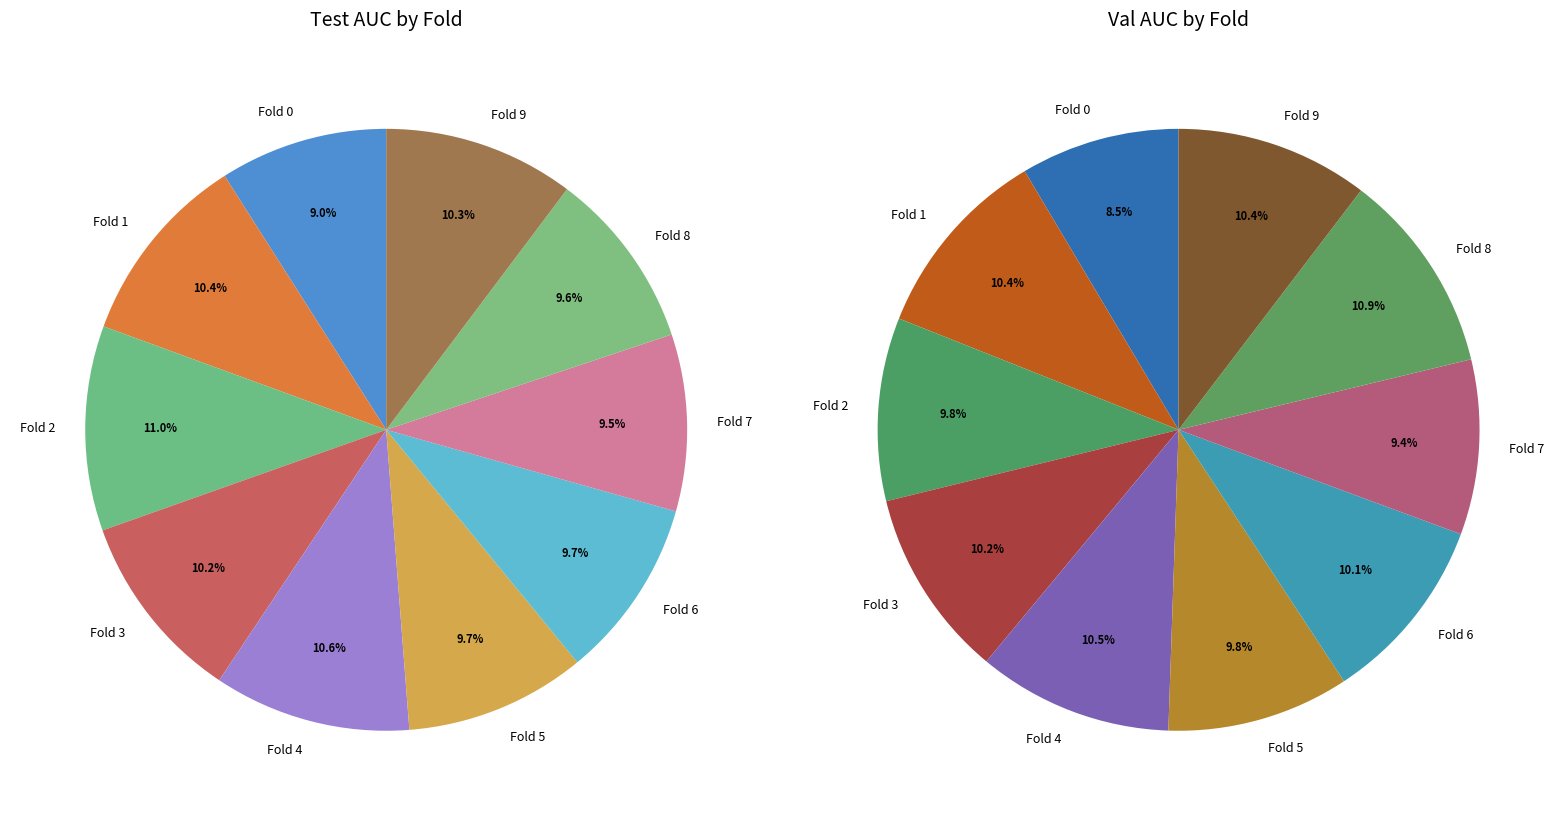

What percentage is the val_auc slice, to the nearest percent?

10%